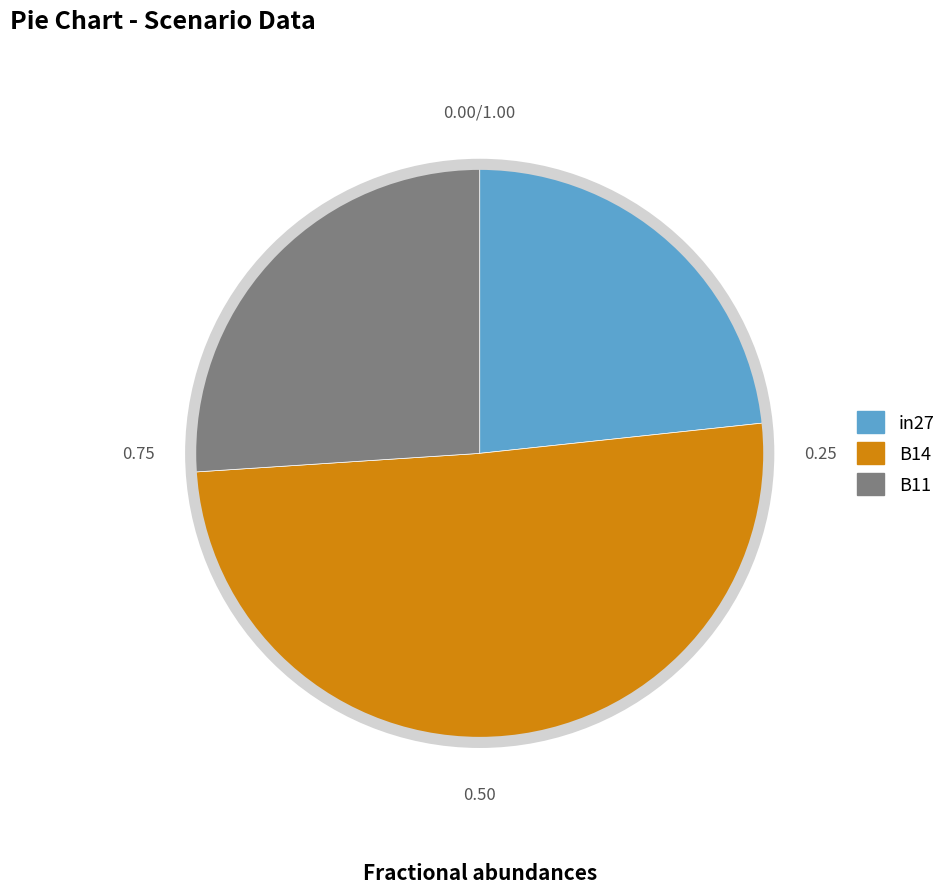

Between B14 and in27, which is larger?

B14